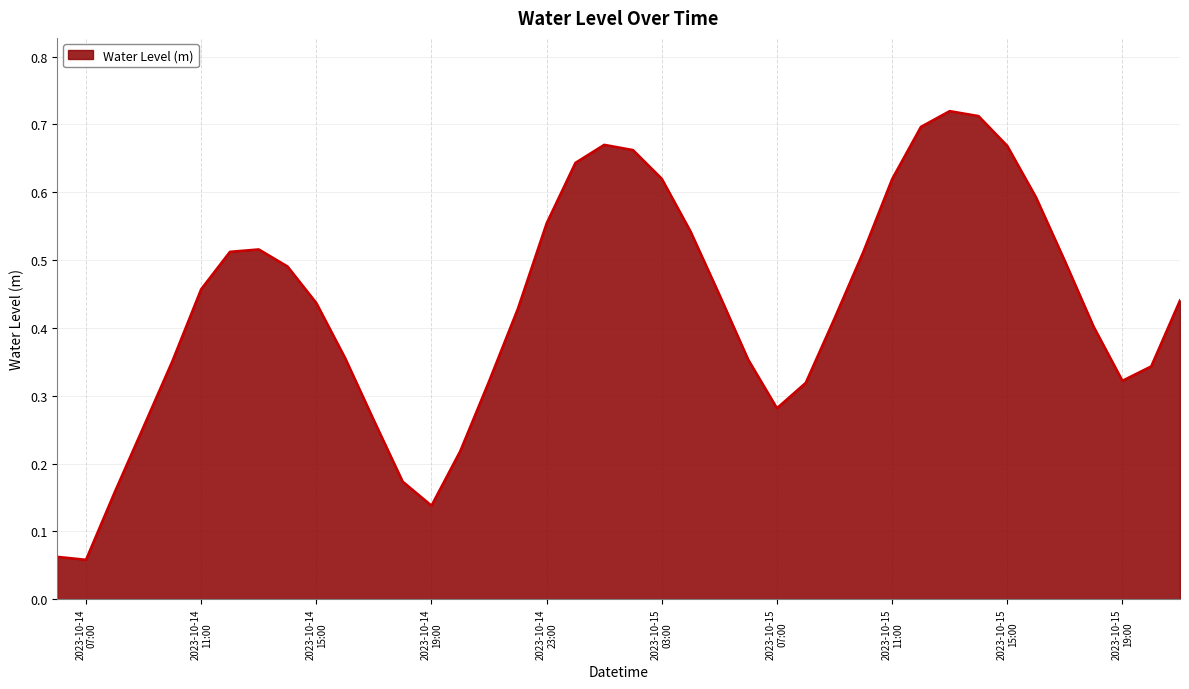

Reading right to left, transcribe all the data shown in this chart.

0.4	0.3	0.3	0.4	0.5	0.6	0.7	0.7	0.7	0.7	0.6	0.5	0.4	0.3	0.3	0.4	0.4	0.5	0.6	0.7	0.7	0.6	0.6	0.4	0.3	0.2	0.1	0.2	0.3	0.4	0.4	0.5	0.5	0.5	0.5	0.4	0.3	0.2	0.1	0.1